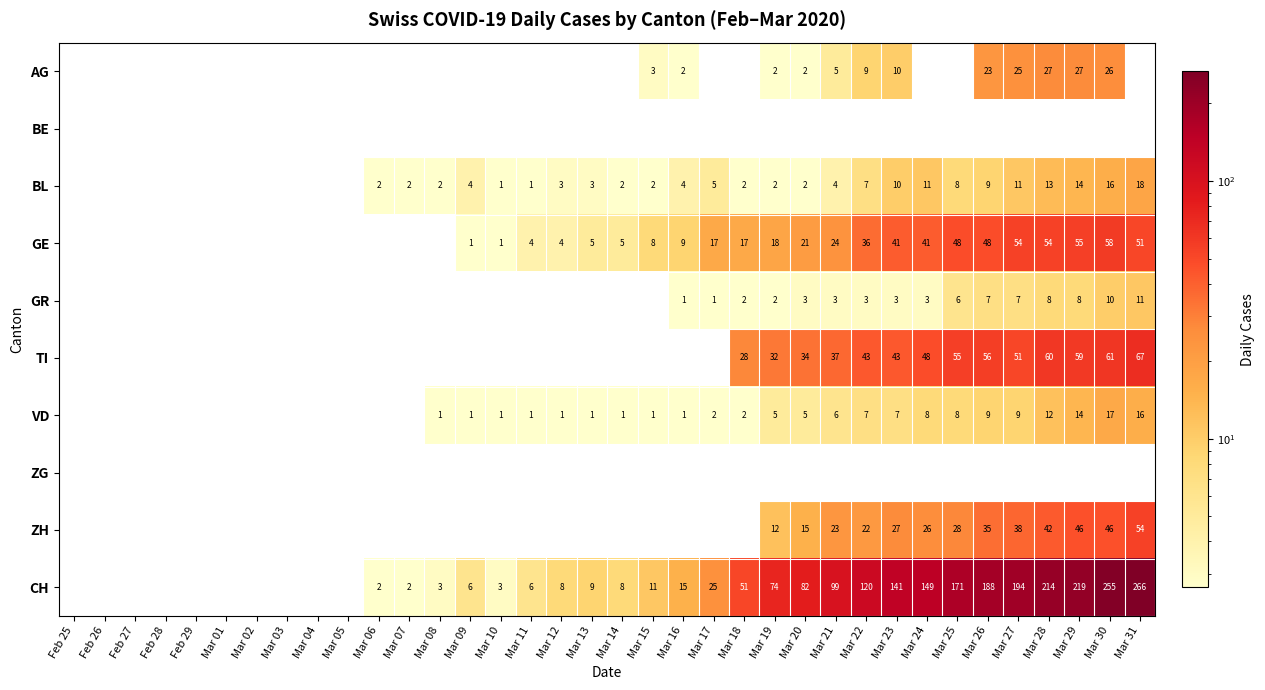

The value of CH at Mar 24 is 222. True or false?

False